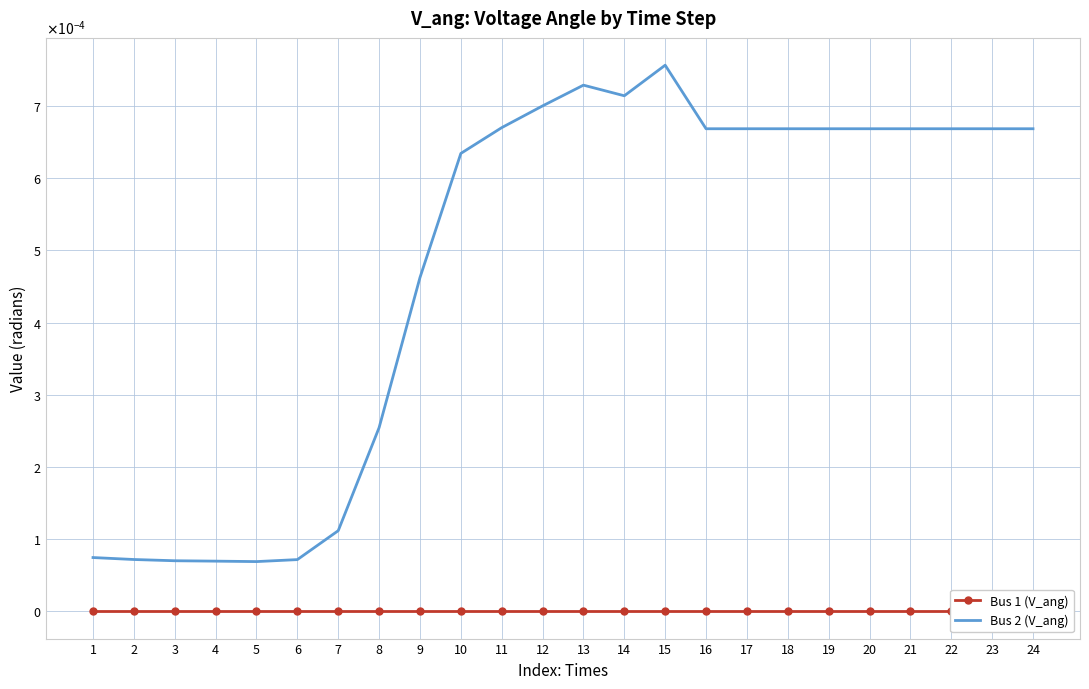

The value of Bus 2 (V_ang) at 18 is 0.0. True or false?

True